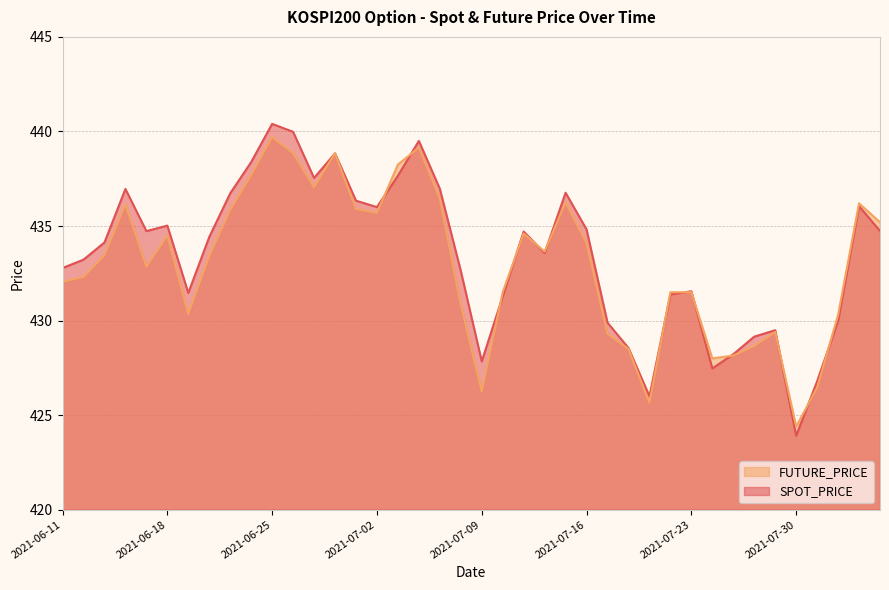

At which label does FUTURE_PRICE first exceed 433?

2021-06-15